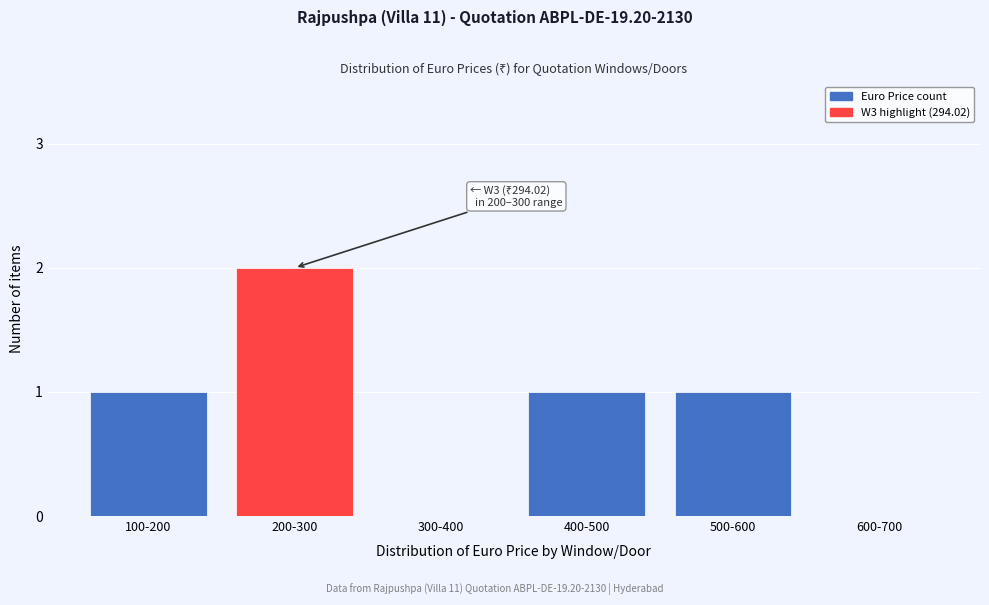

Reading left to right, list all the values displayed in this chart.

100-200=1	200-300=2	300-400=0	400-500=1	500-600=1	600-700=0